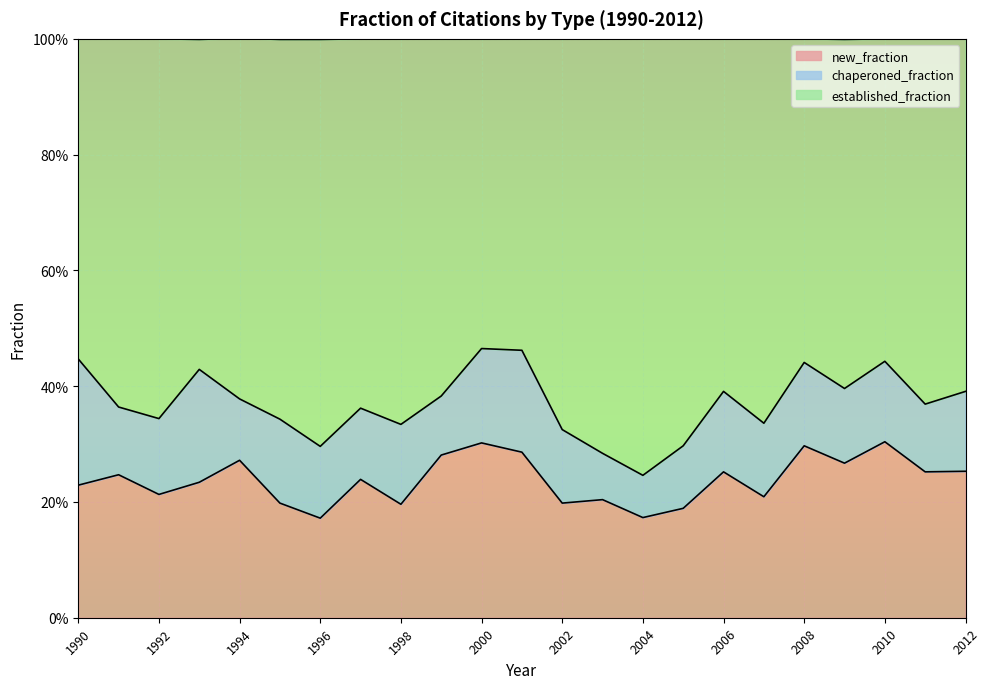

What are all the series names shown in the legend?

new_fraction, chaperoned_fraction, established_fraction